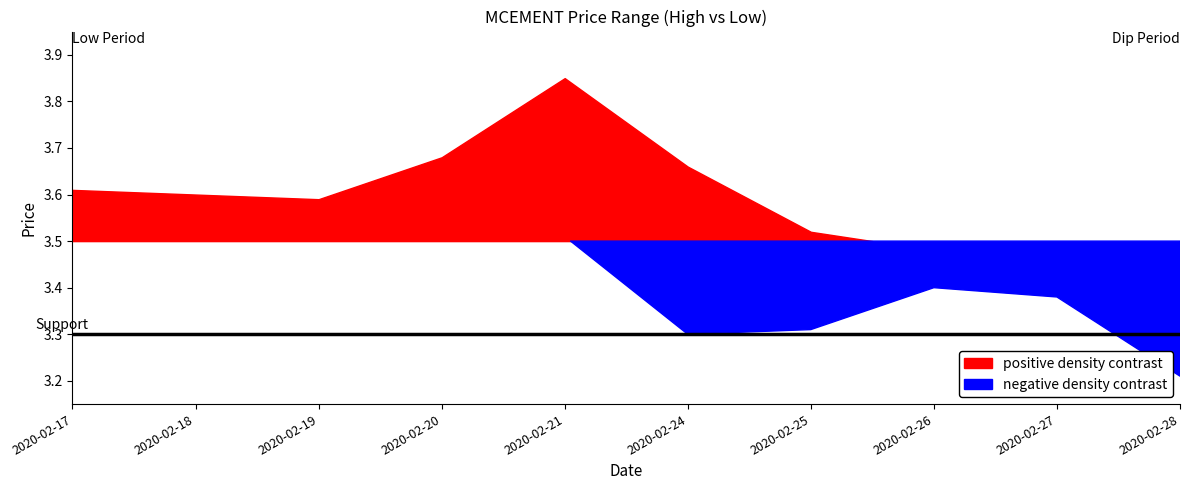

True or false: low and high cross at least once.

False